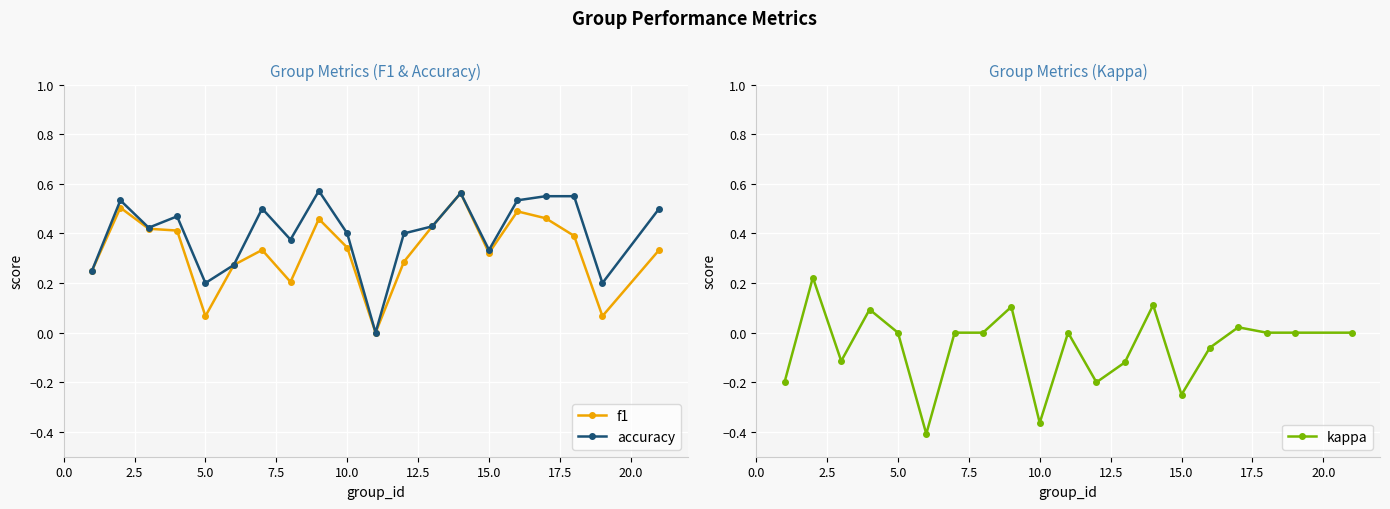

List the series in order of their overall mean, lowest first.

kappa, f1, accuracy